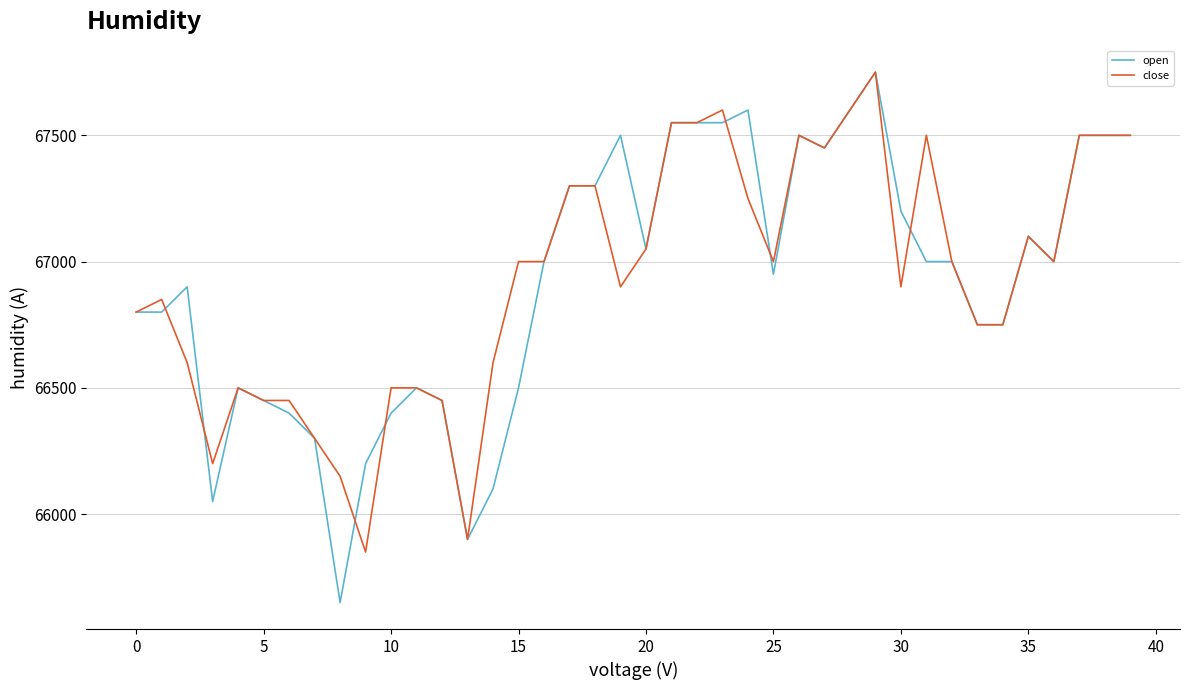

What is the average value of the open series?

66921